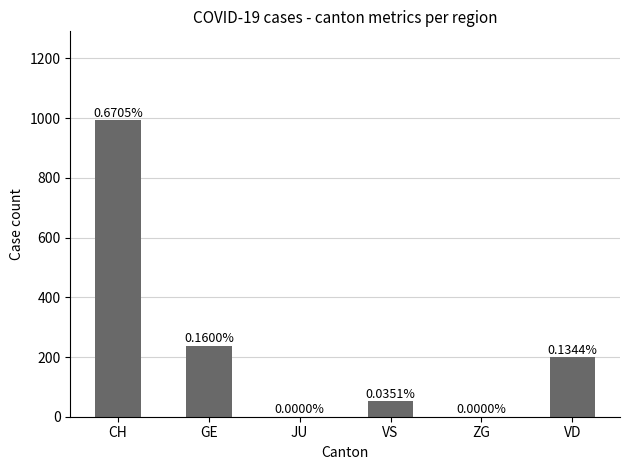

Which label corresponds to the largest value in the chart?

CH